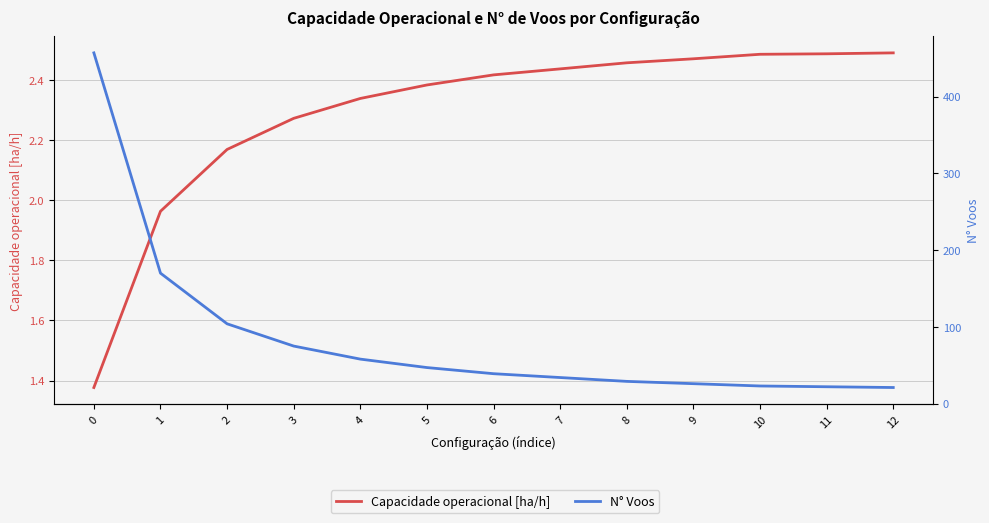

True or false: Capacidade operacional [ha/h] has more than 1 interior local peaks.

False